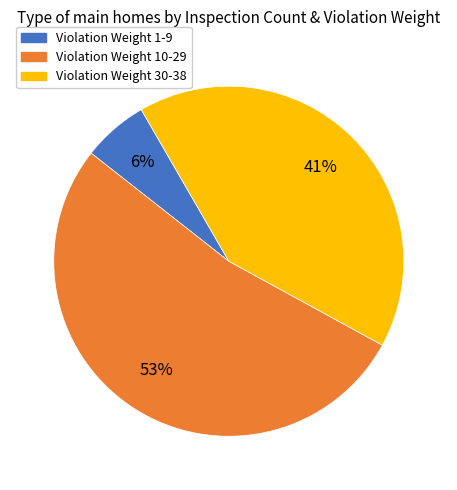

Is it true that Violation Weight 1-9 is 6% of the pie?

True